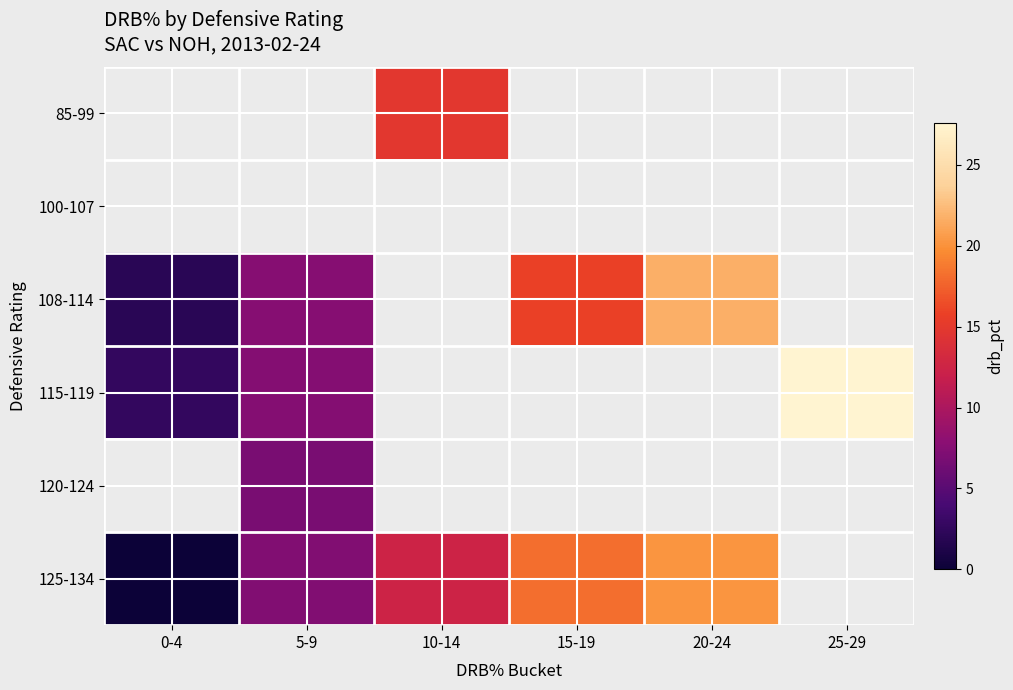

What is the highest value of the 115-119 series?

27.6